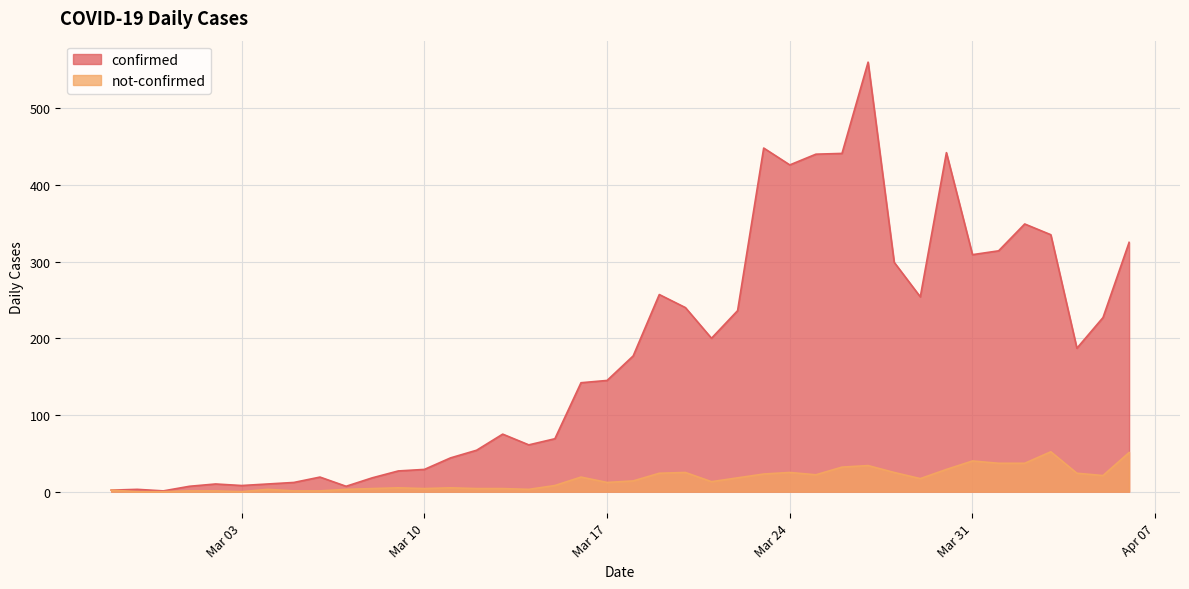

What is the sum of all not-confirmed values?

643